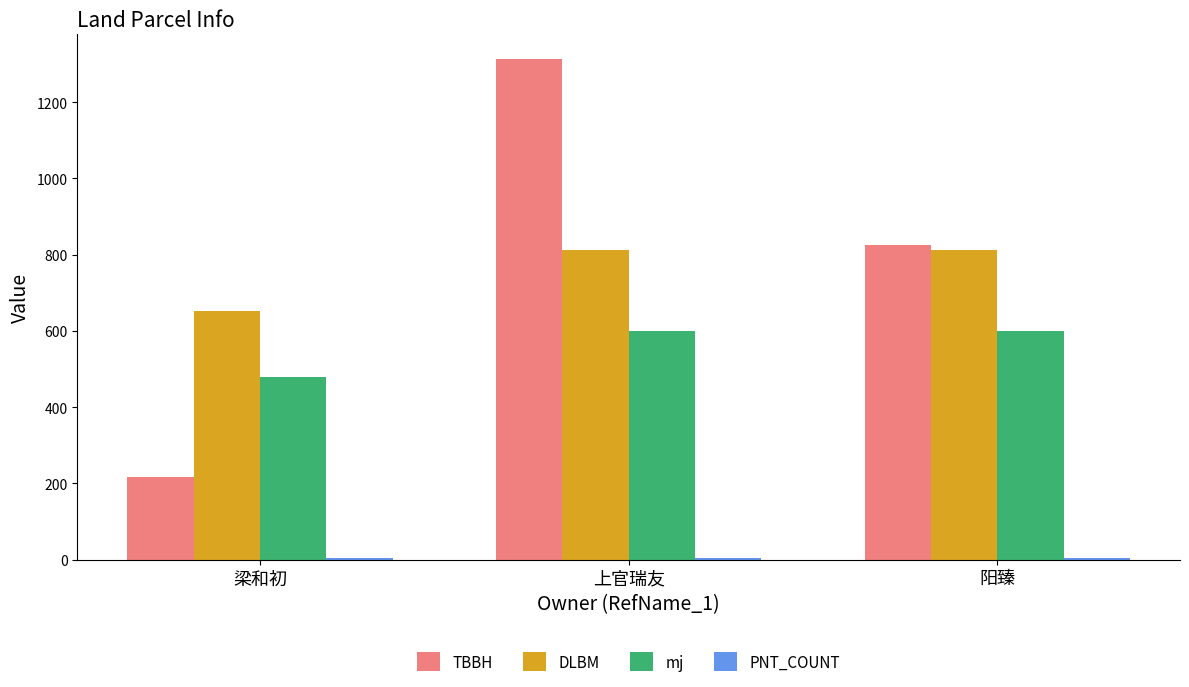

True or false: mj has a value of 600 at 阳臻.

True